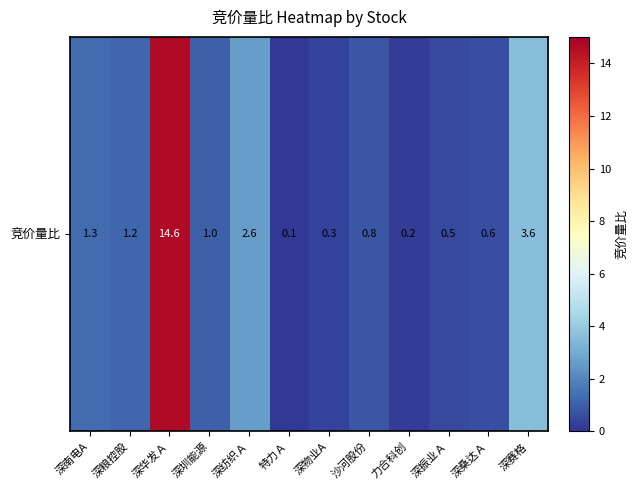

List the labels in order of value, smallest first.

特力Ａ, 力合科创, 深物业A, 深振业Ａ, 深桑达Ａ, 沙河股份, 深圳能源, 深粮控股, 深南电A, 深纺织Ａ, 深赛格, 深华发Ａ